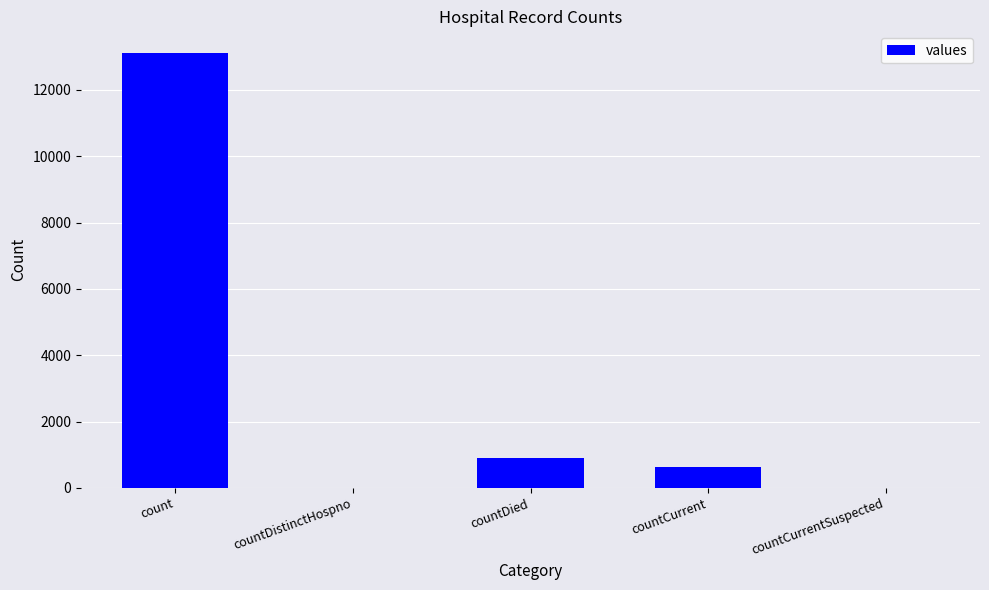

Reading left to right, transcribe all the data shown in this chart.

13113	0	915	633	0